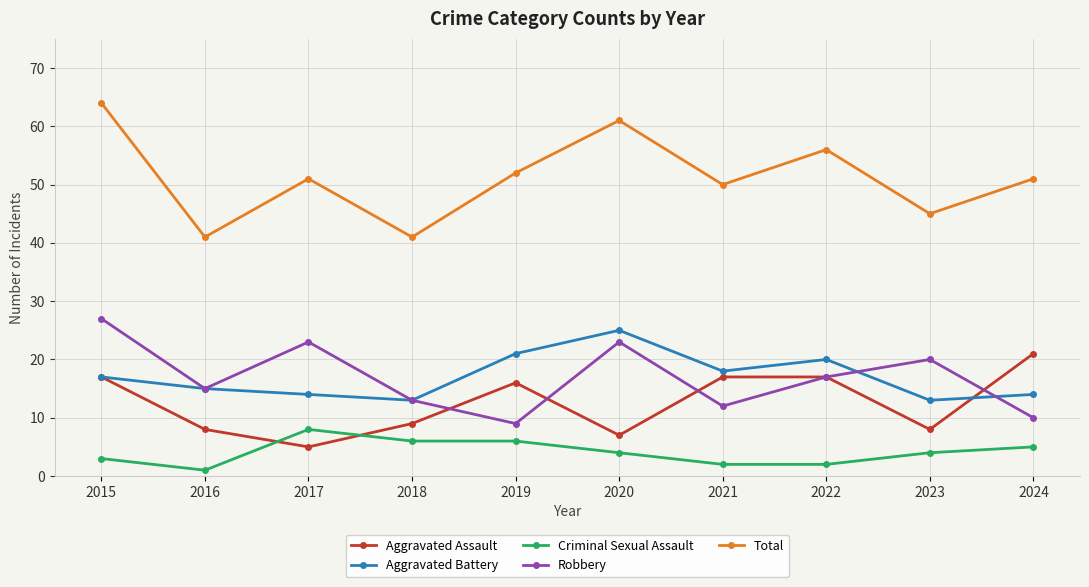

What are all the series names shown in the legend?

Aggravated Assault, Aggravated Battery, Criminal Sexual Assault, Robbery, Total